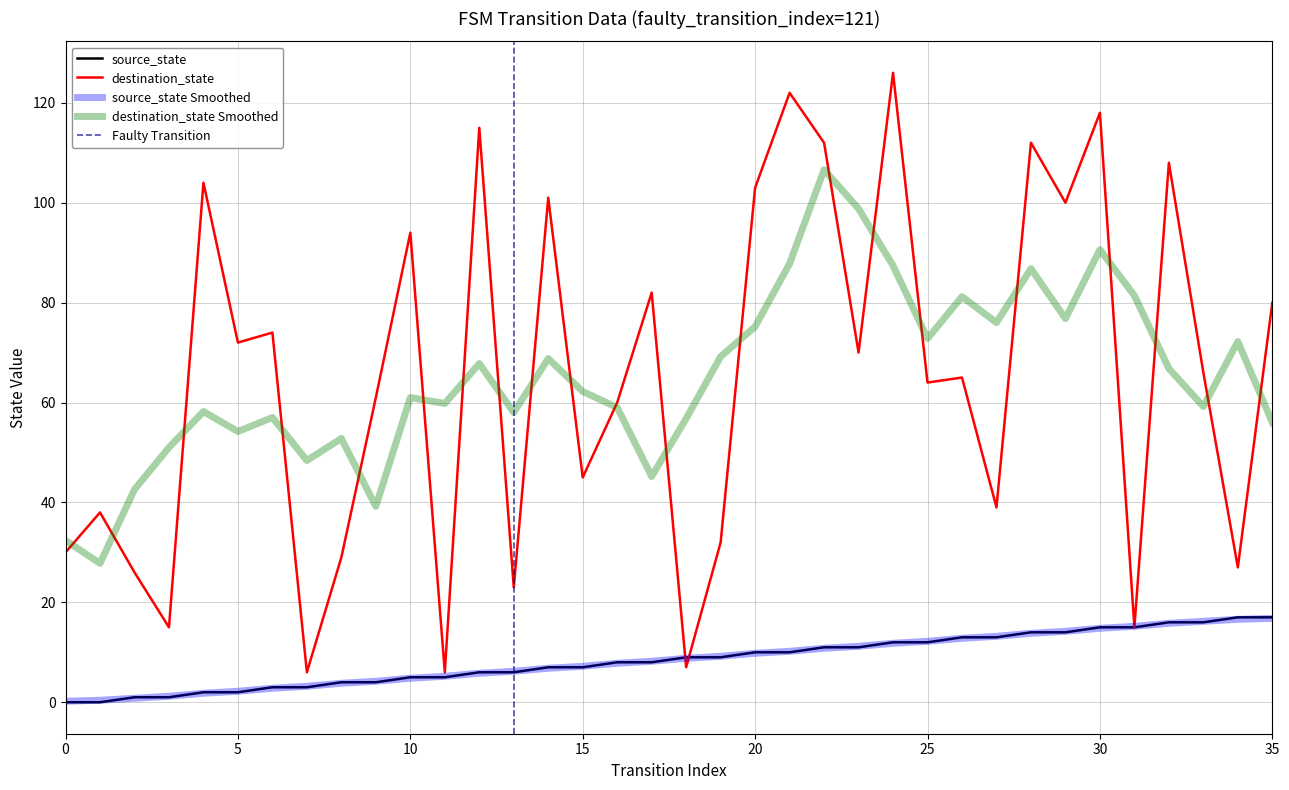

What is the value of the source_state point at the 13th from the left?

6